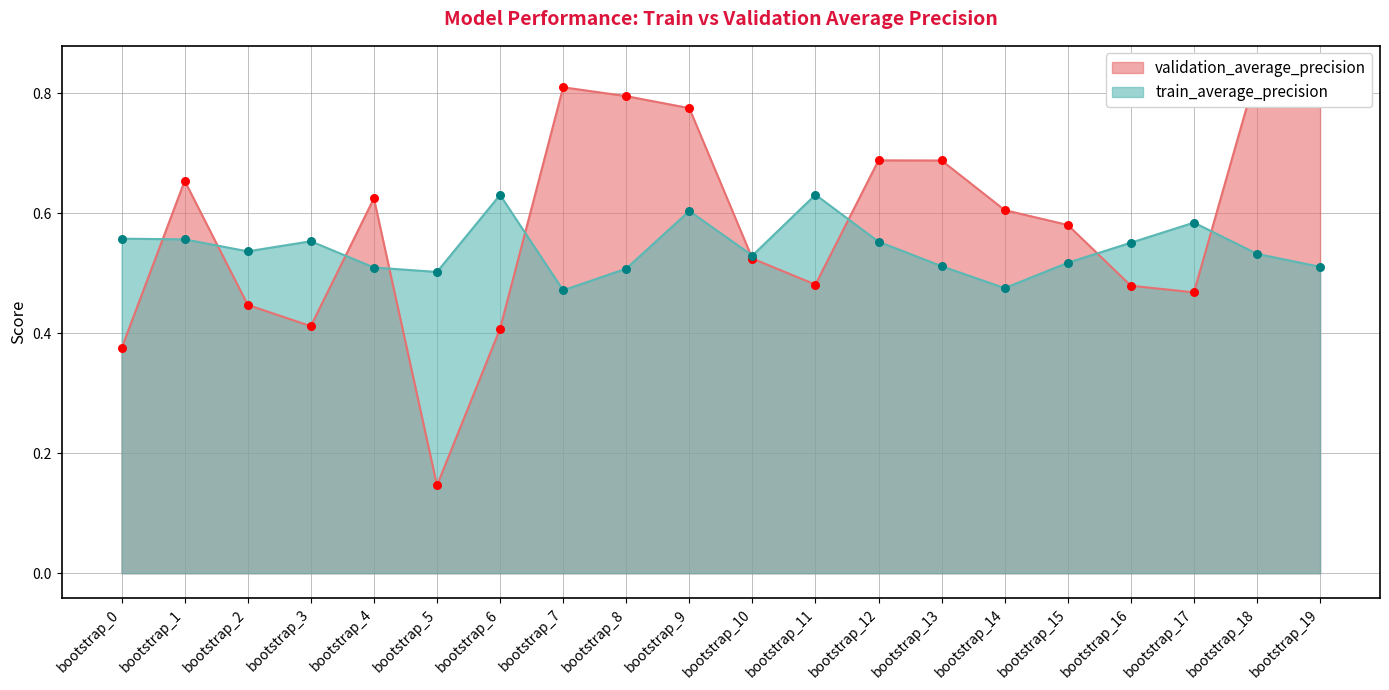

The value of train_average_precision at bootstrap_17 is 0.9. True or false?

False